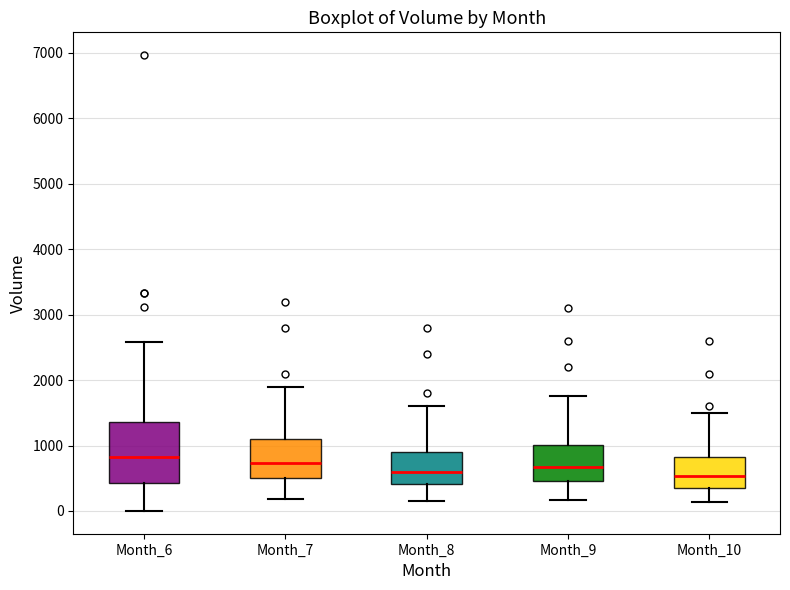

Which box is the tallest, from its lower edge to its upper edge?

Month_6